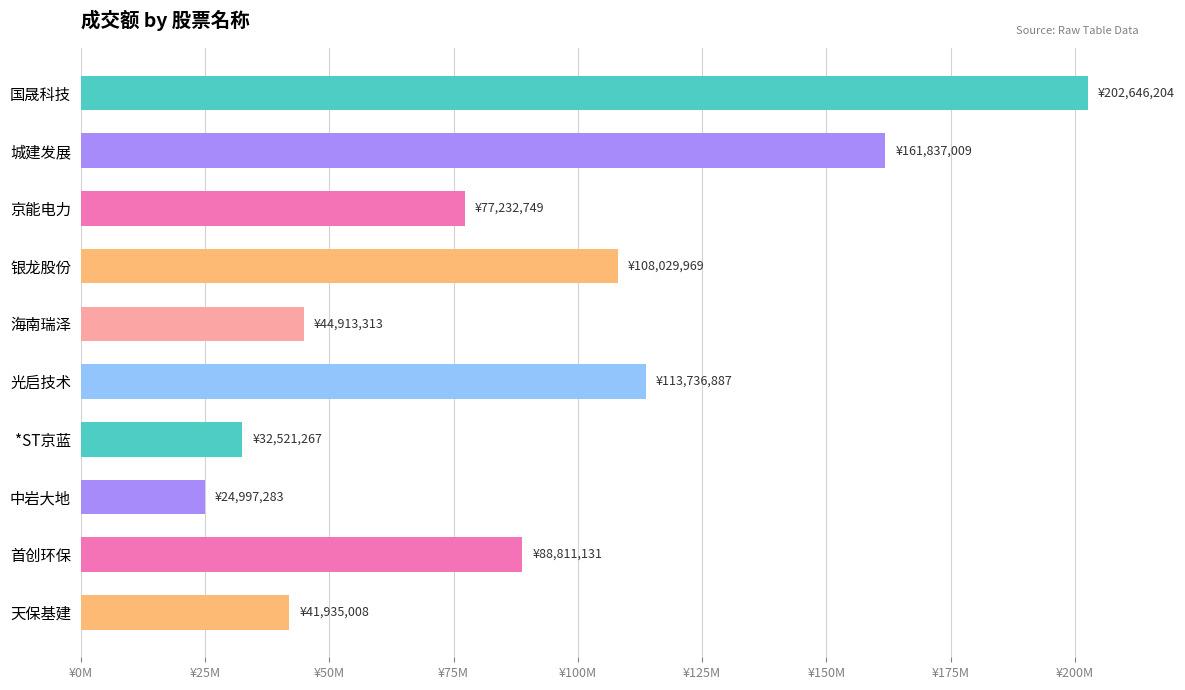

What is the difference between the second highest and minimum values?

136839726